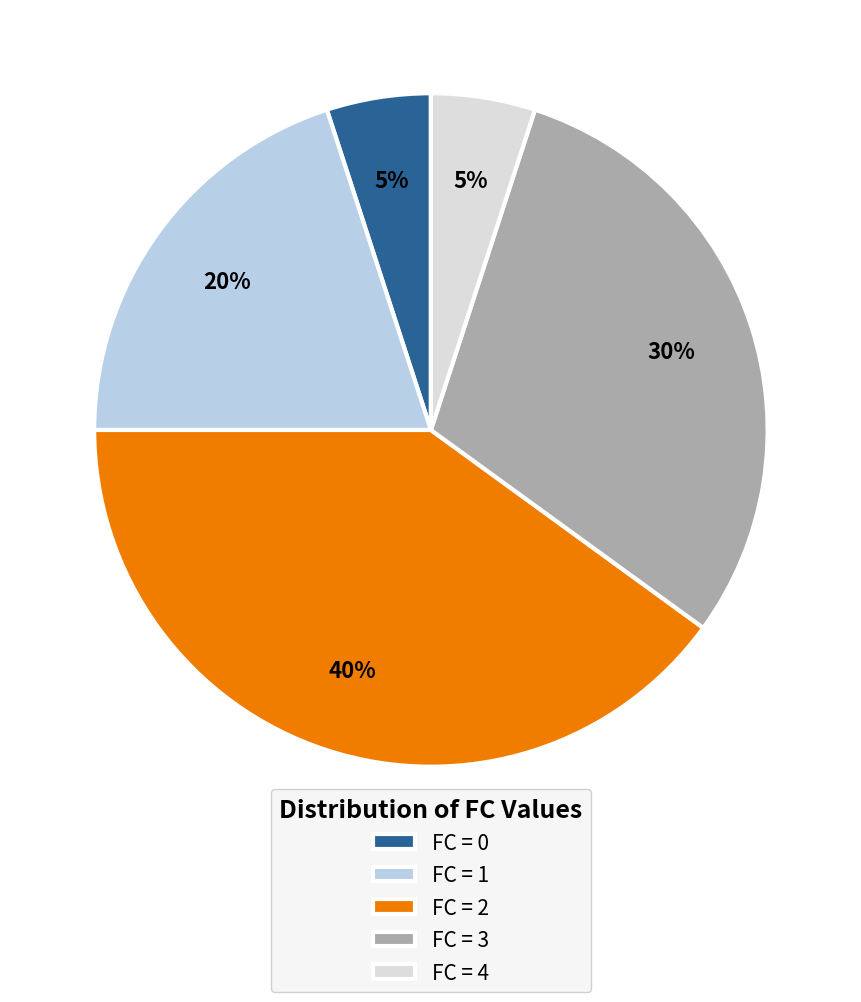

The FC = 2 slice represents 27% of the pie. True or false?

False